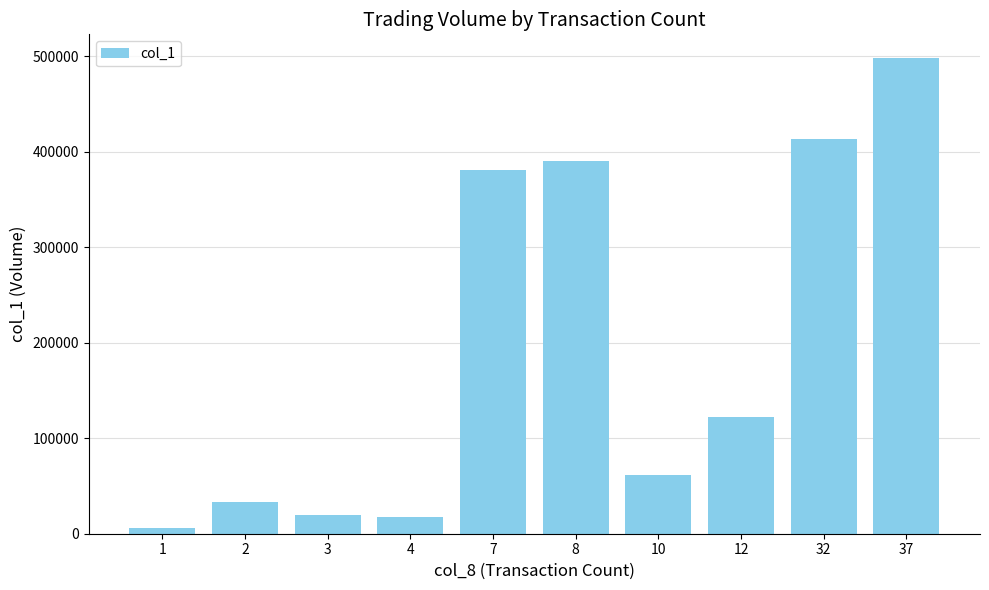

What is the difference between the values at 8 and 4?

372000